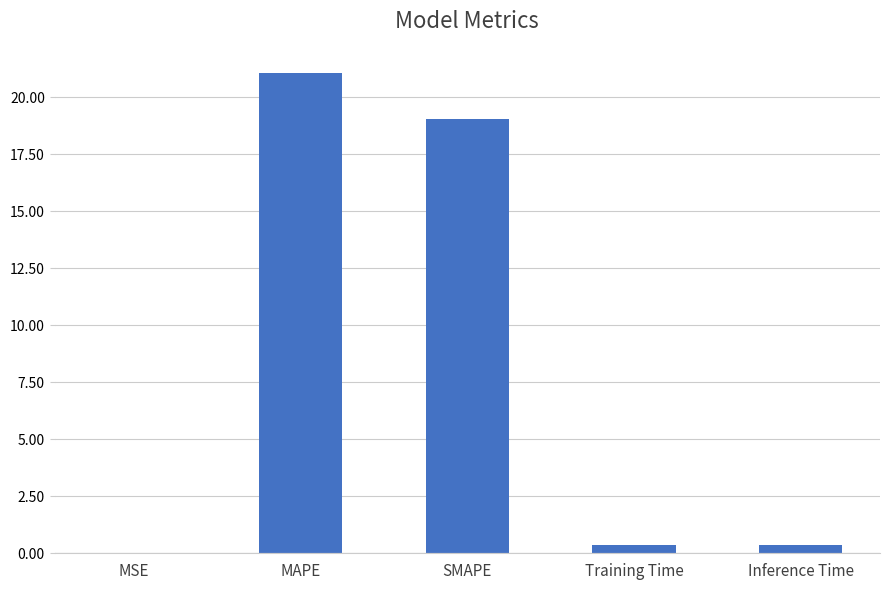

What is the sum of the values at MAPE and MSE?

21.1